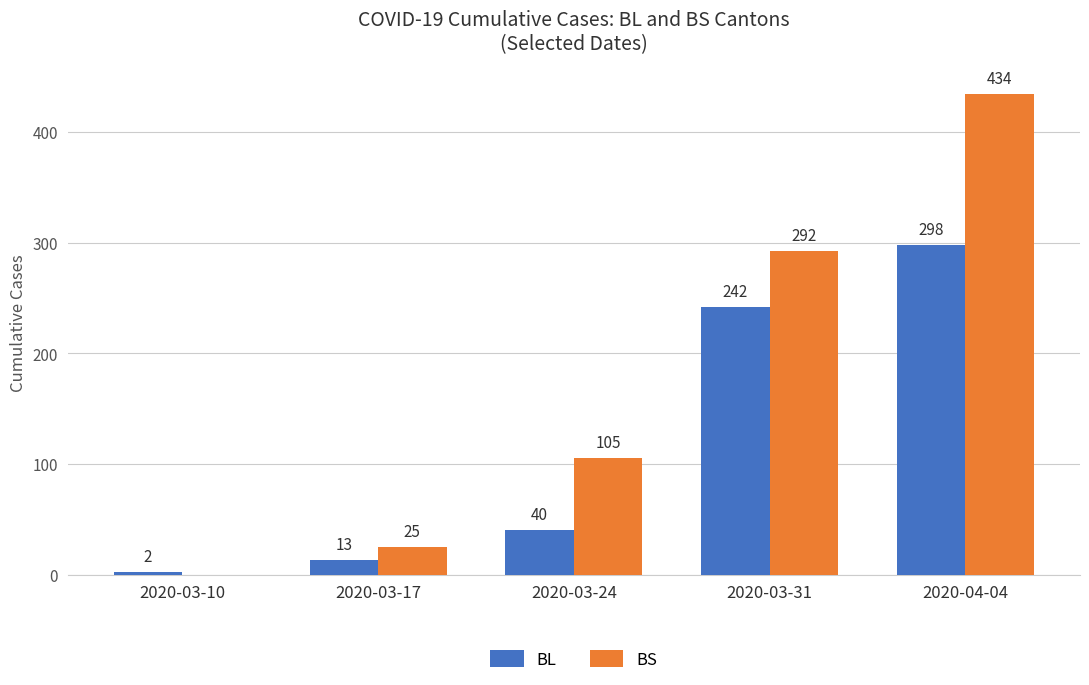

At which category is the sum across all series the highest?

2020-04-04